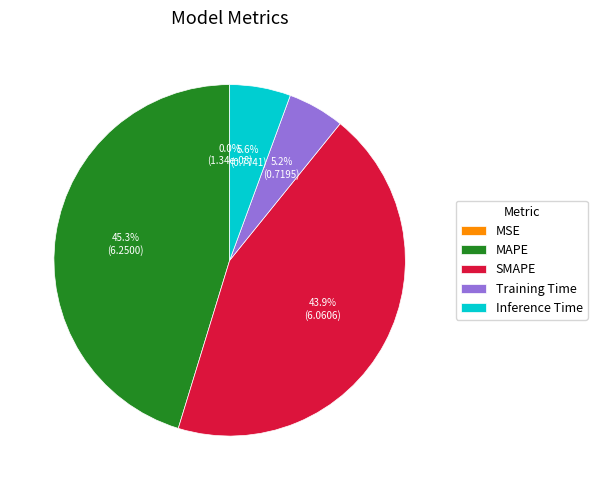

To the nearest percent, what percentage of the pie is Training Time?

5%